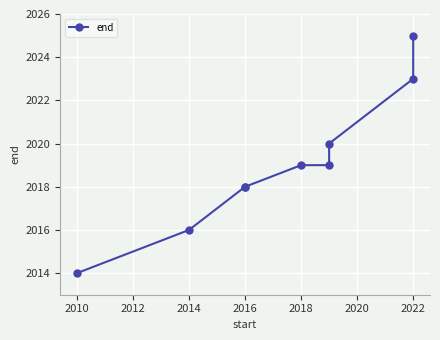

The value at 2016 is 919. True or false?

False